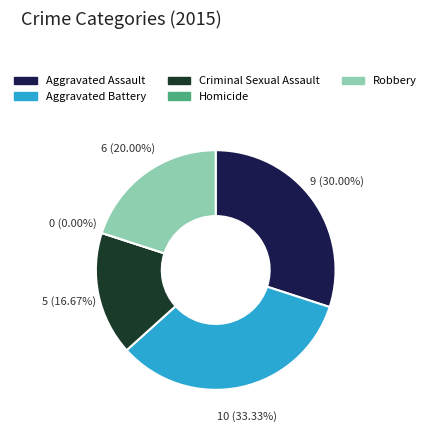

True or false: Homicide accounts for 7% of the total.

False